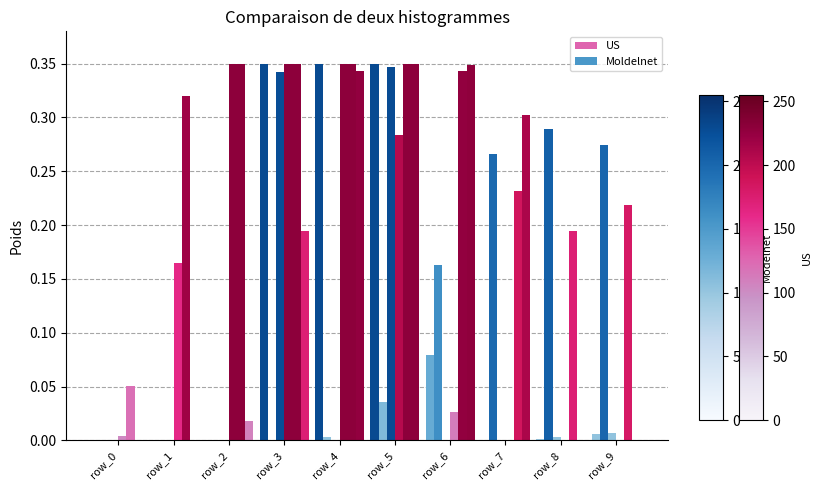

How many distinct data groups are displayed?

6